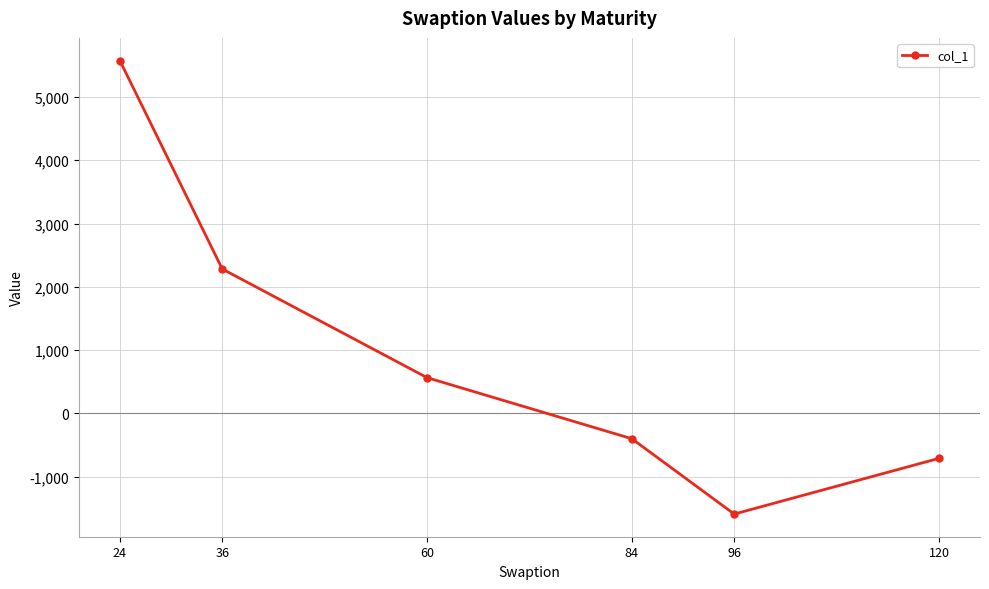

The value at 60 is 566.0. True or false?

True